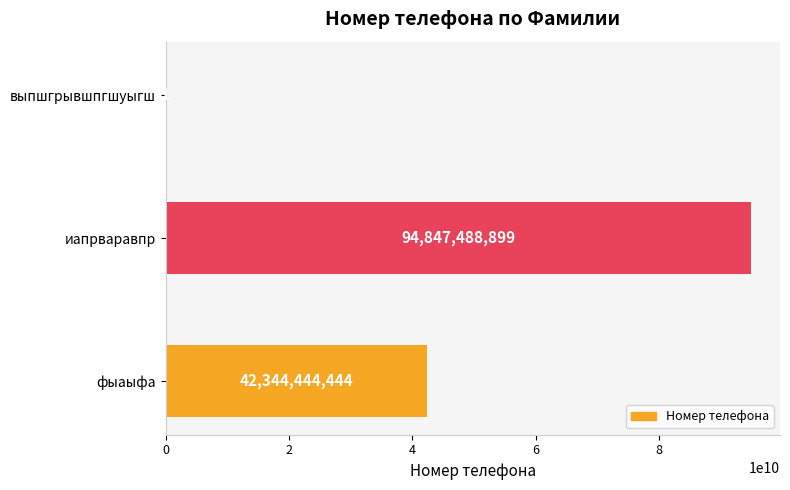

Reading bottom to top, list all the values displayed in this chart.

фыаыфа=42344444444	иапрваравпр=94847488899	выпшгрывшпгшуыгш=1